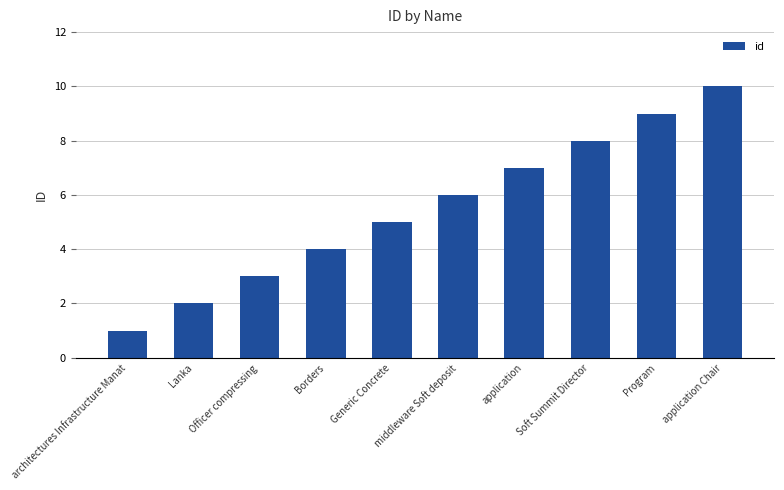

The value at Program is 9. True or false?

True